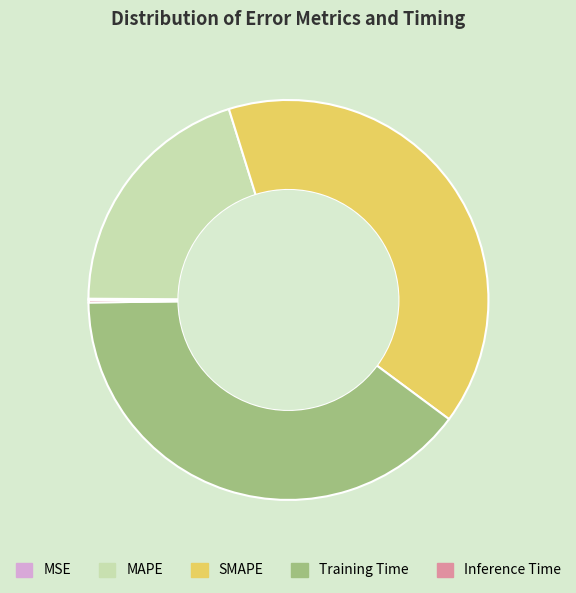

Does Training Time represent more than half of the total?

No